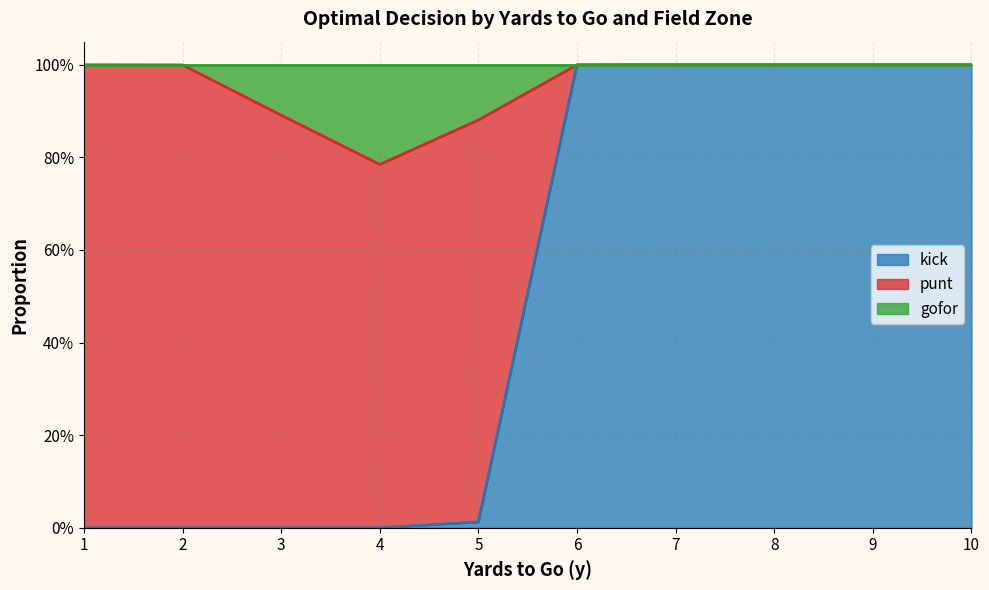

How many lines are shown in the chart?

3